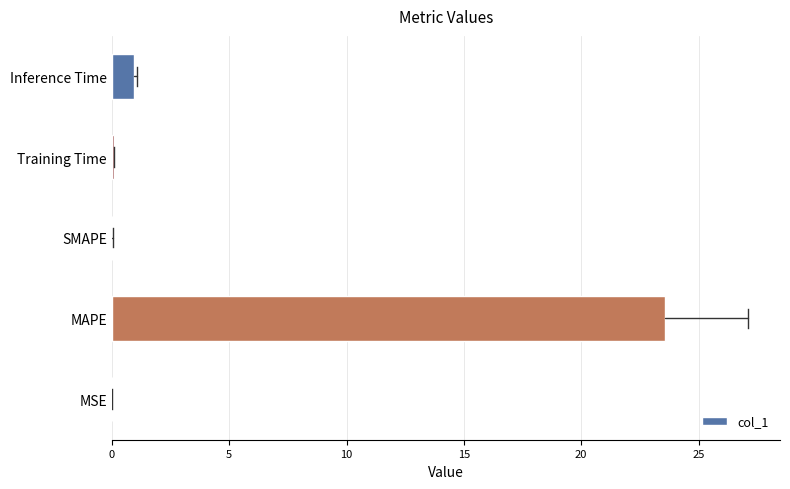

What is the sum of all values?

24.6